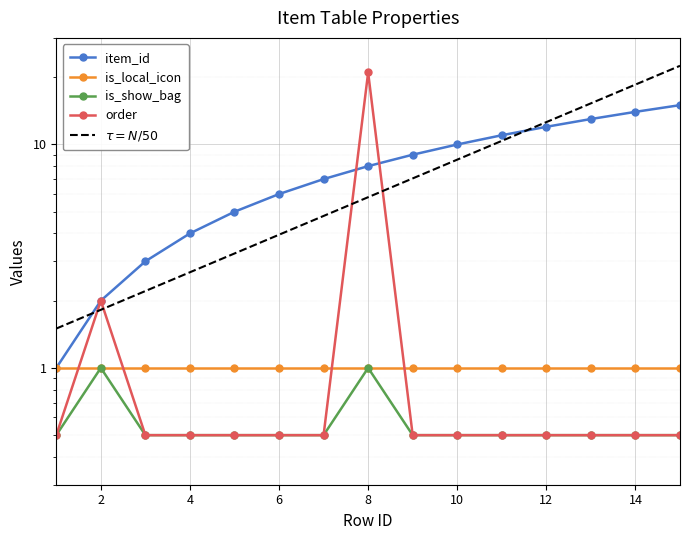

The value of order at 5 is 0.5. True or false?

True